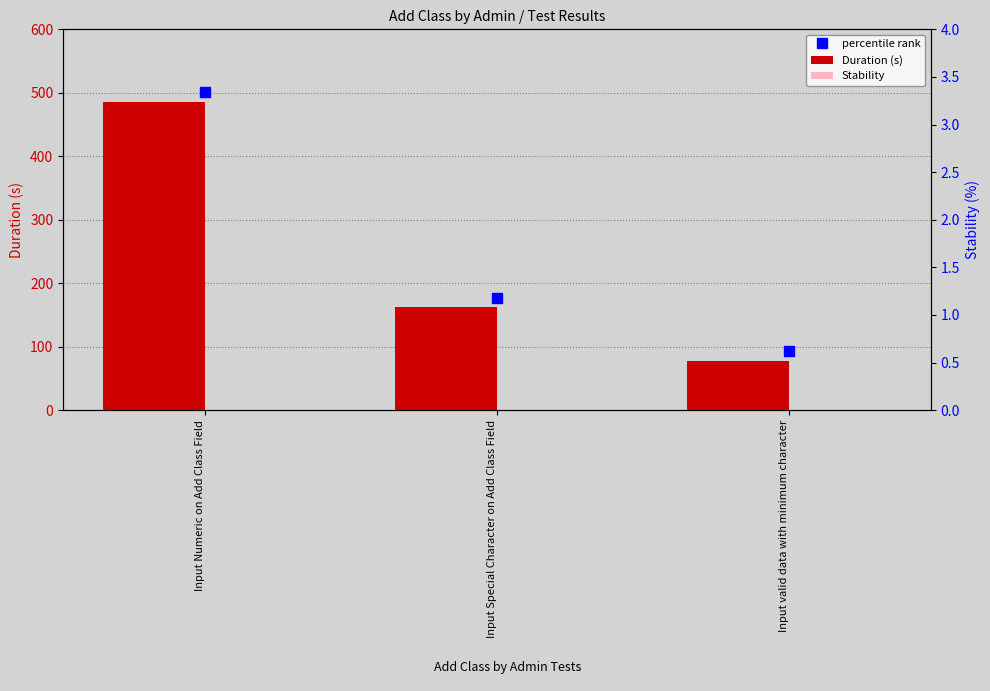

List the series in order of their peak value, lowest first.

Stability, Duration (s)